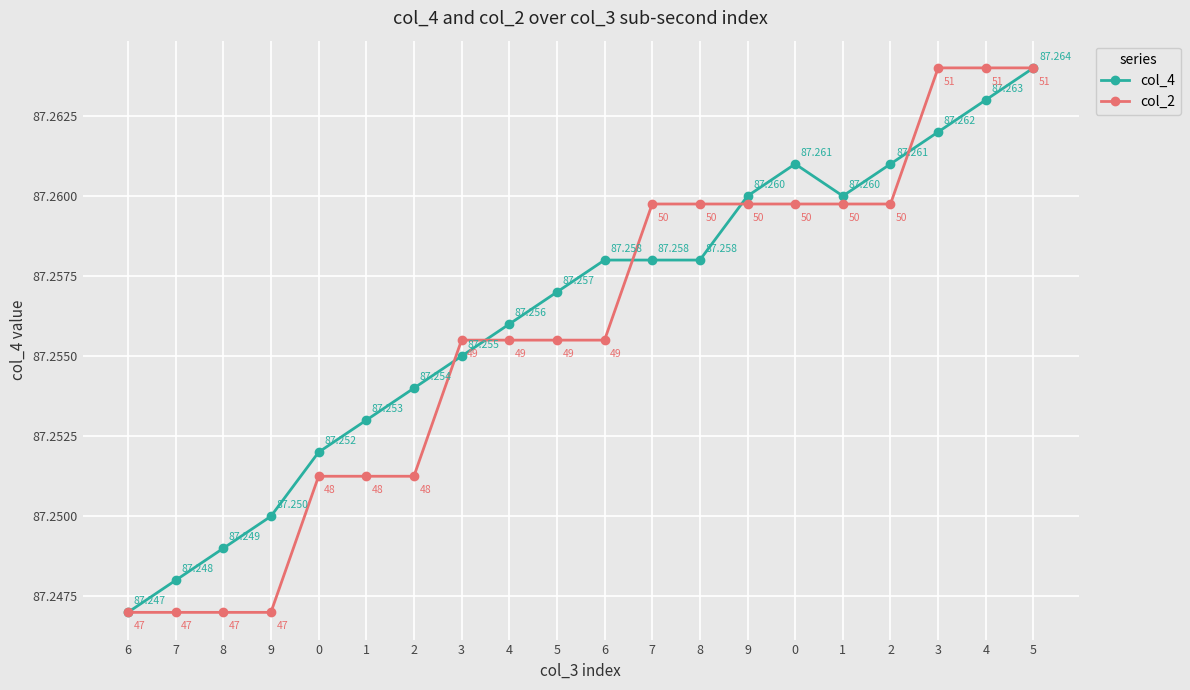

At which category is the sum across all series the highest?

5